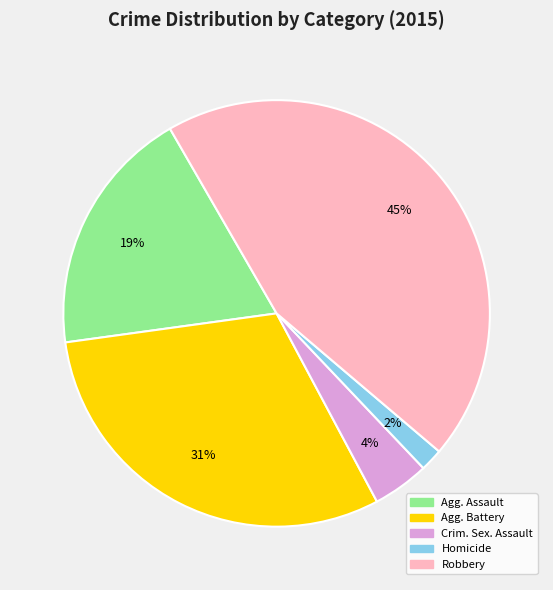

Is there a majority slice in this chart?

No